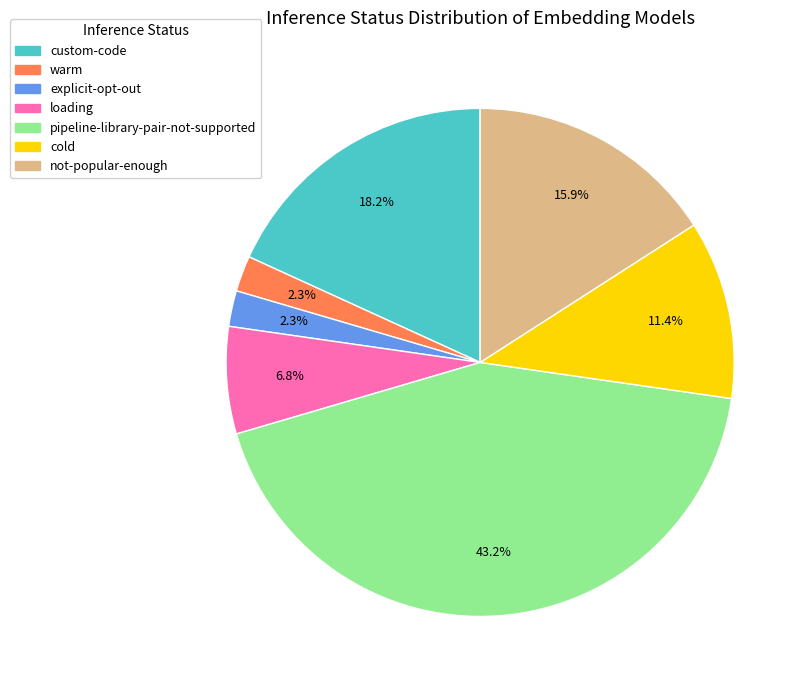

Between explicit-opt-out and loading, which is larger?

loading